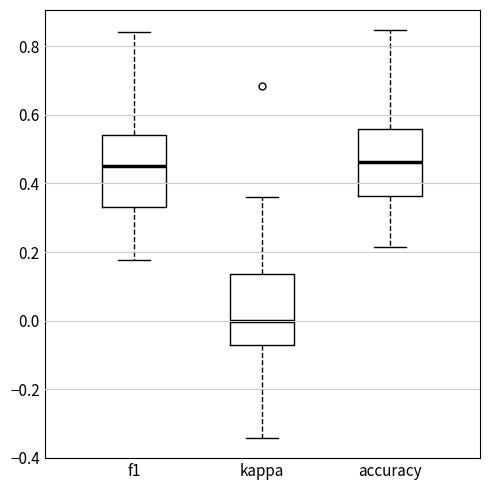

Reading left to right, read every box against the y-axis: the position of its median line, the range the box covers, and the ends of its whiskers. The values are not printed on the chart, so give them approximately, as read against the axis.

f1: median 0.46, box 0.34 to 0.54, whiskers 0.18 to 0.84
kappa: median 0.00, box -0.08 to 0.14, whiskers -0.34 to 0.36
accuracy: median 0.46, box 0.36 to 0.56, whiskers 0.22 to 0.84